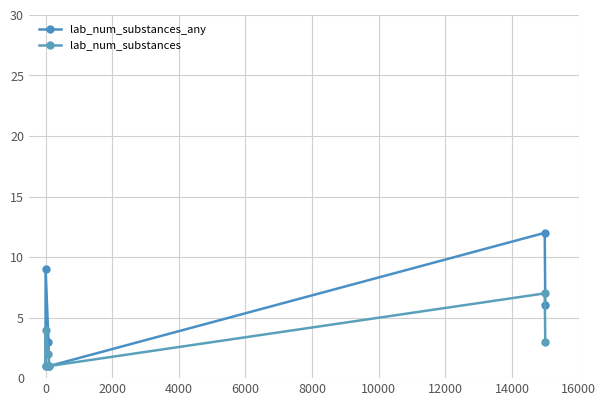

True or false: lab_num_substances has more than 1 points higher than both neighbors.

True